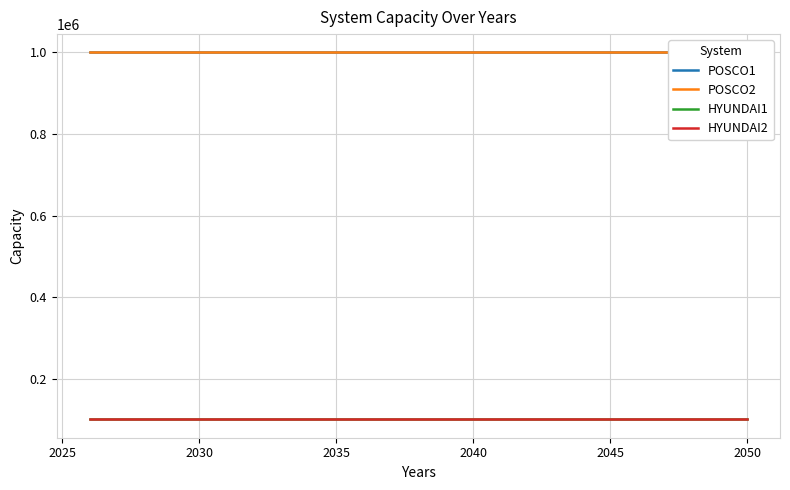

What is the difference between the highest and lowest values at 2035?

900000